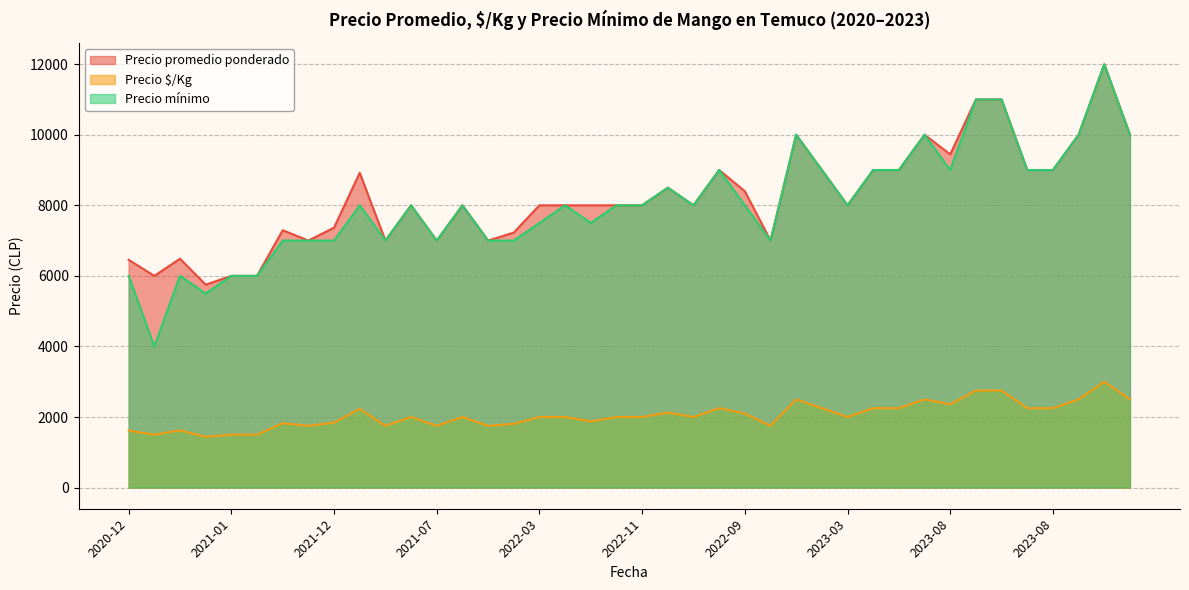

Does the chart display data point markers on the line(s)?

No